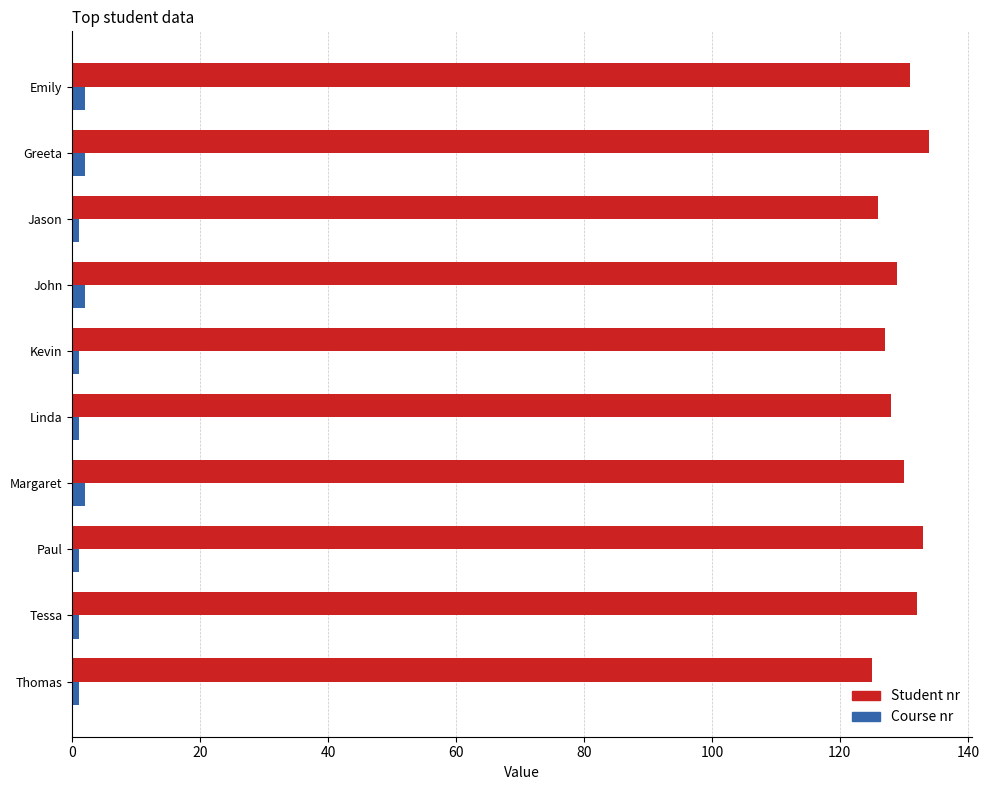

Which series has the widest spread of values?

Student nr